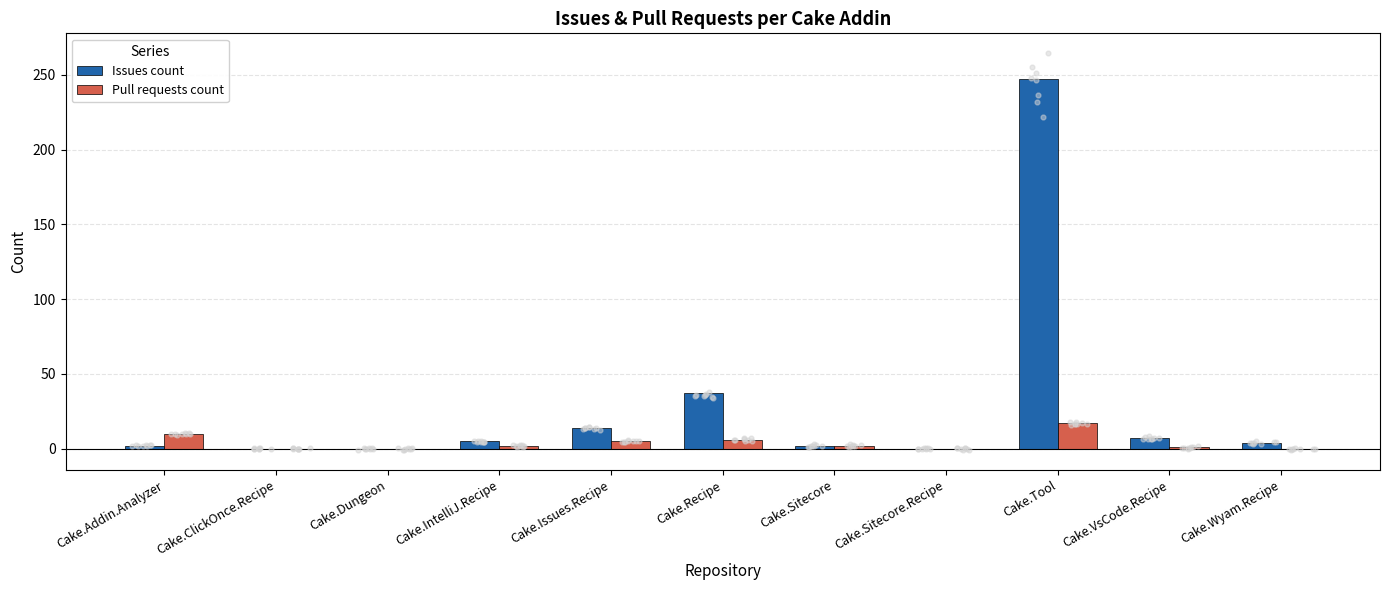

What is the total value across all series at Cake.Tool?

264